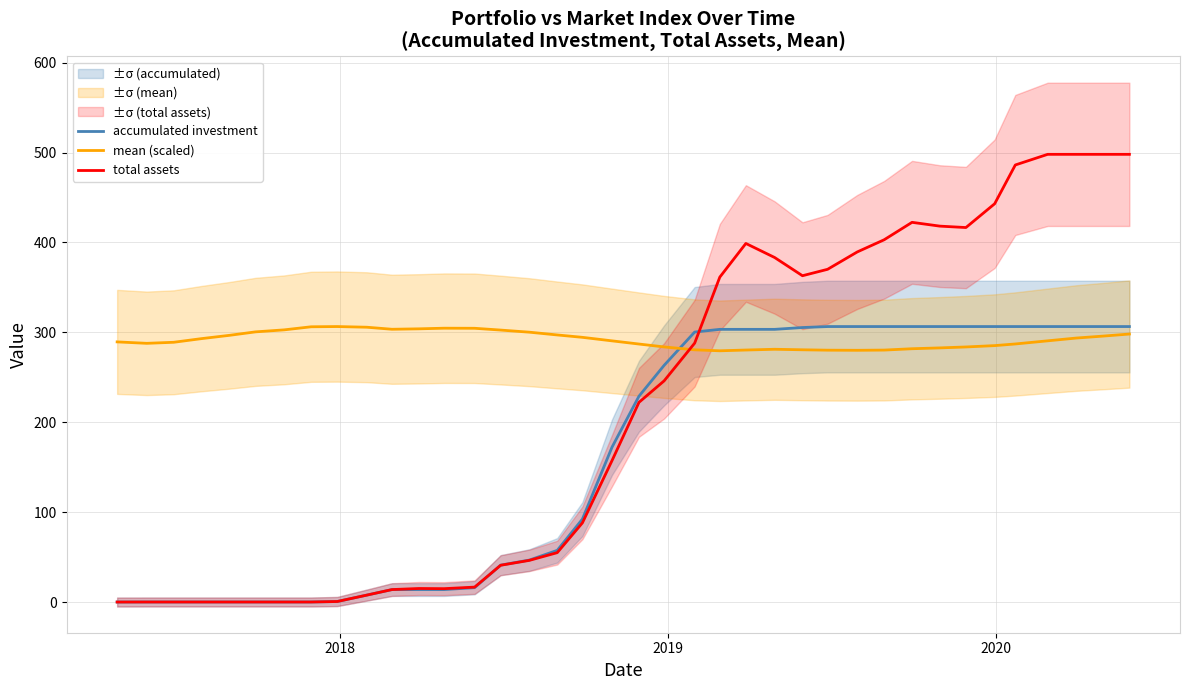

True or false: mean (scaled) and total assets intersect in this chart.

True